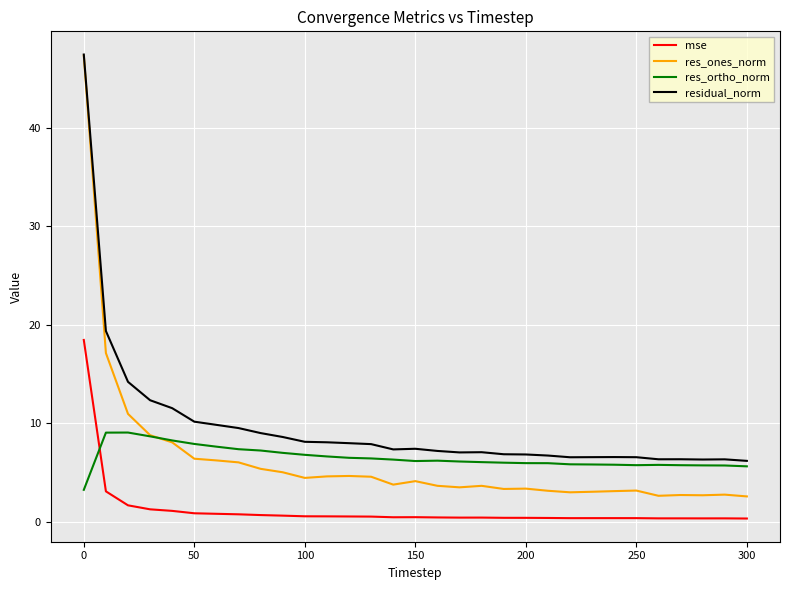

At how many categories does at least one series exceed 41?

1